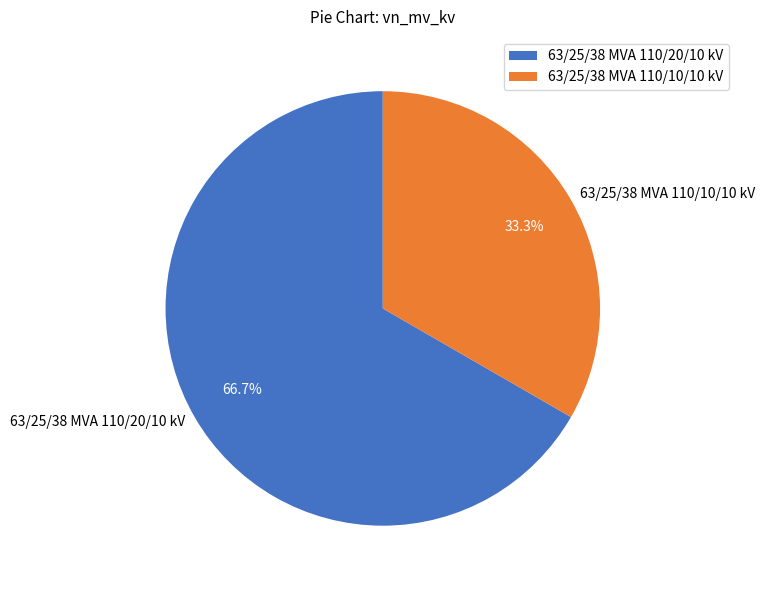

What portion of the pie excludes 63/25/38 MVA 110/10/10 kV?

66.7%